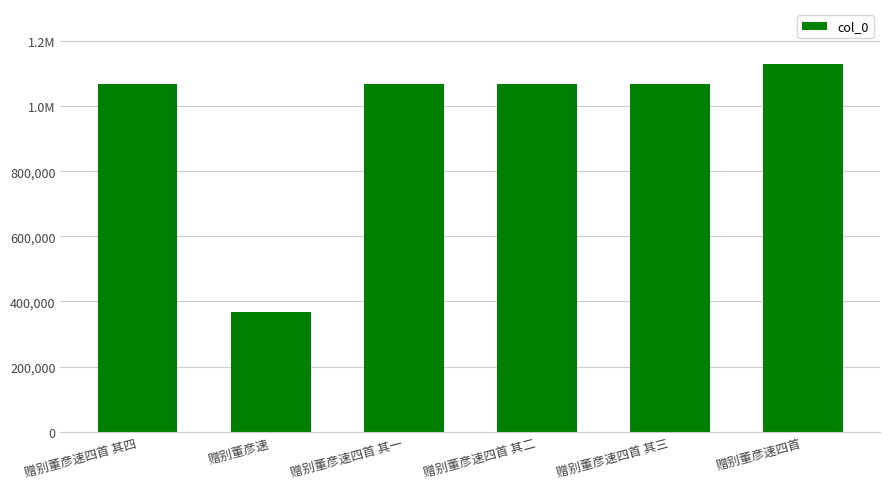

Does the chart contain any negative values?

No